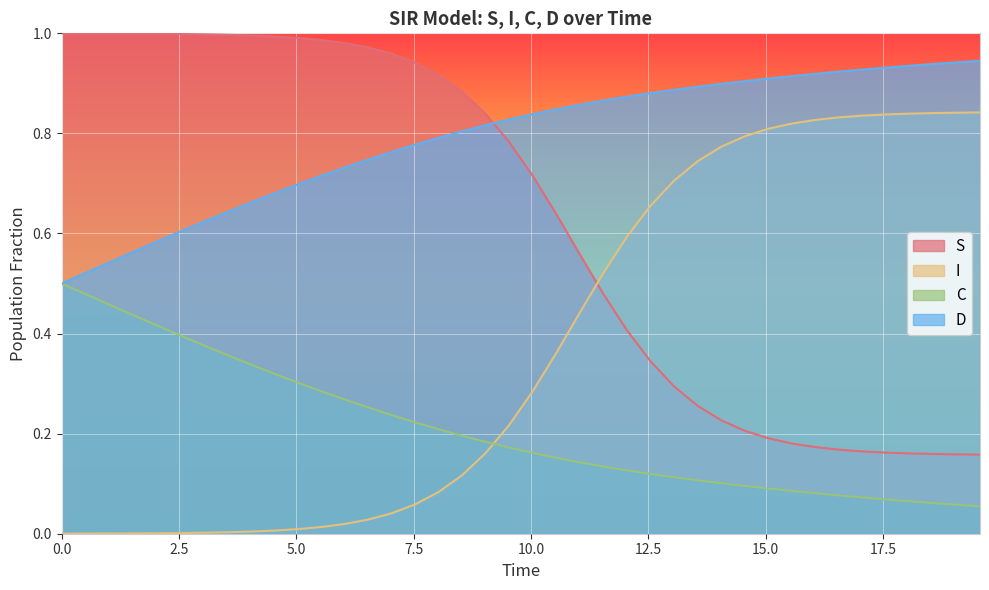

Does the chart display data point markers on the line(s)?

No